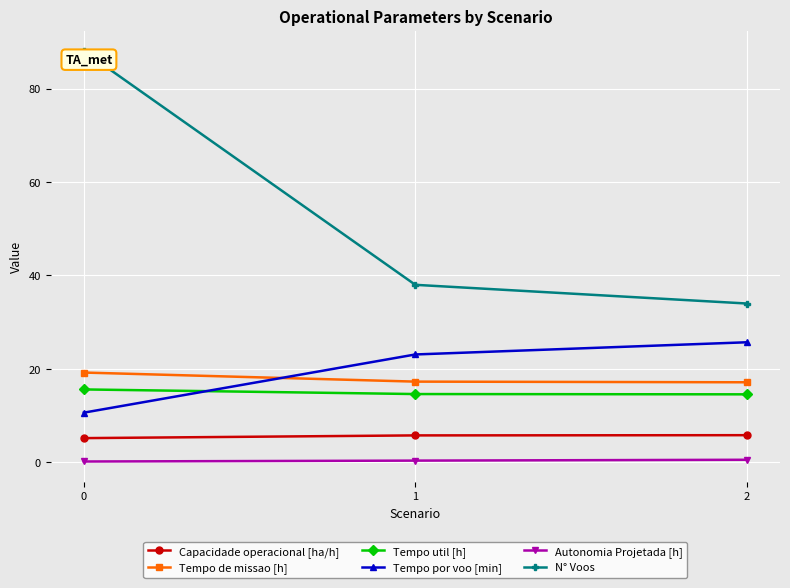

What is the value of the Tempo por voo [min] point at the 3rd from the left?

25.7